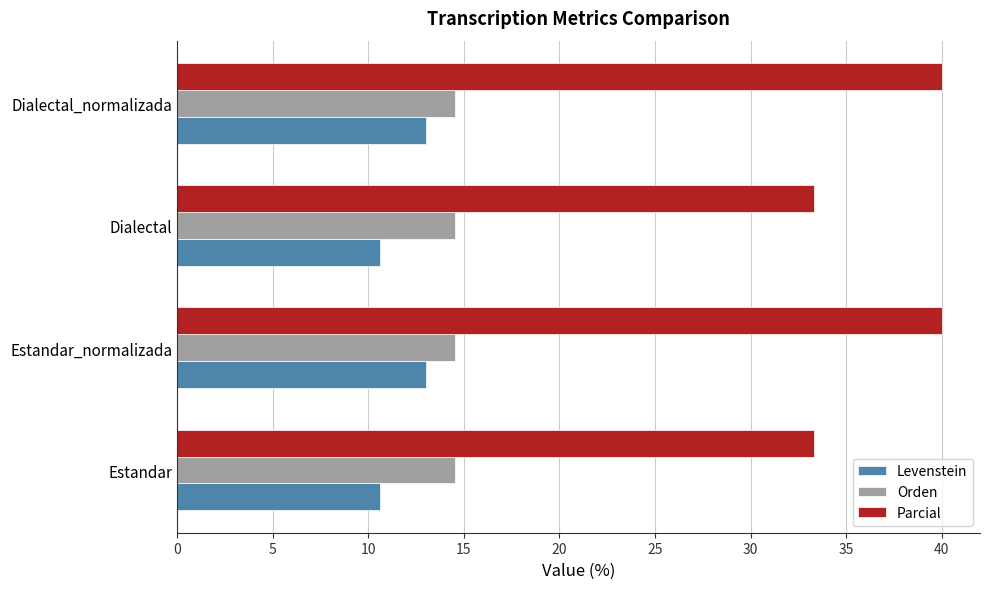

What is the difference between the second highest and second lowest values in the Parcial series?

6.7